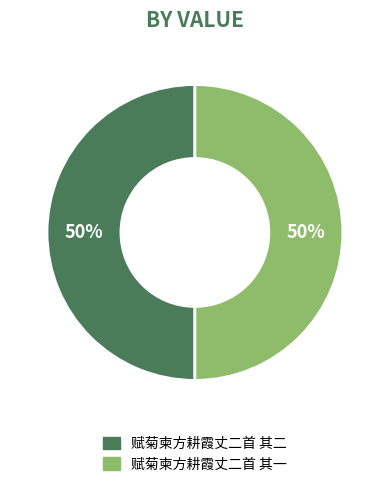

True or false: 赋菊柬方耕霞丈二首 其一 accounts for 59% of the total.

False